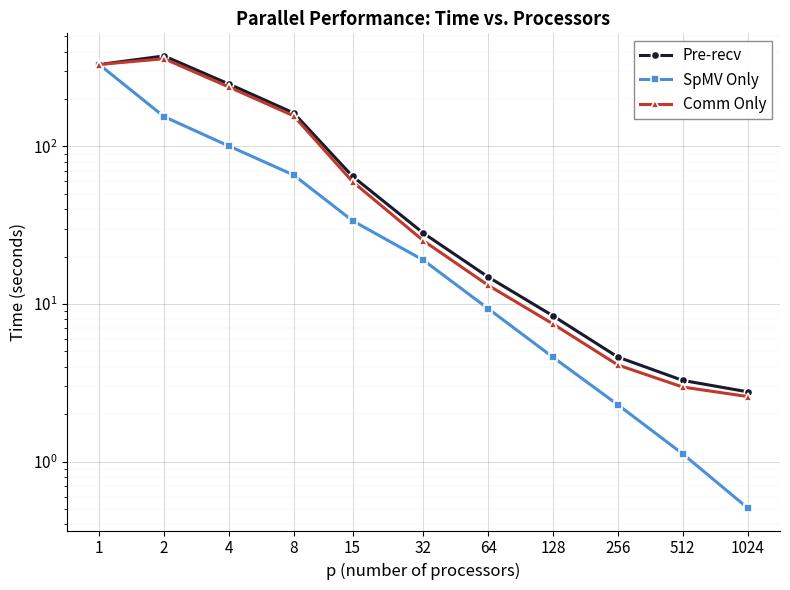

At how many categories does at least one series exceed 317?

2